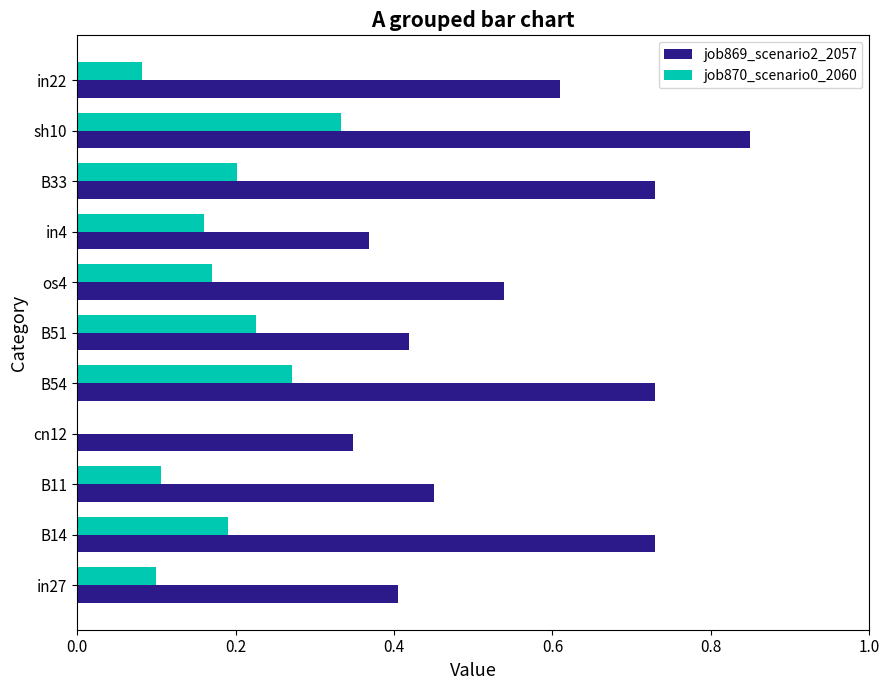

True or false: job870_scenario0_2060 has a value of 0.1 at B11.

True